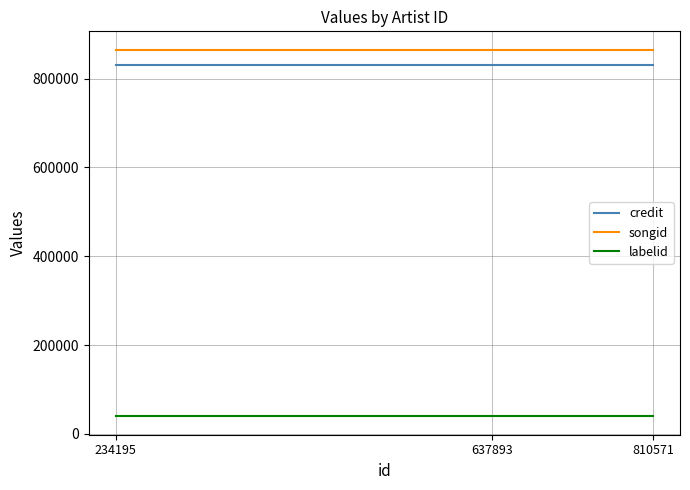

What is the total value across all series at 637893?

1735127